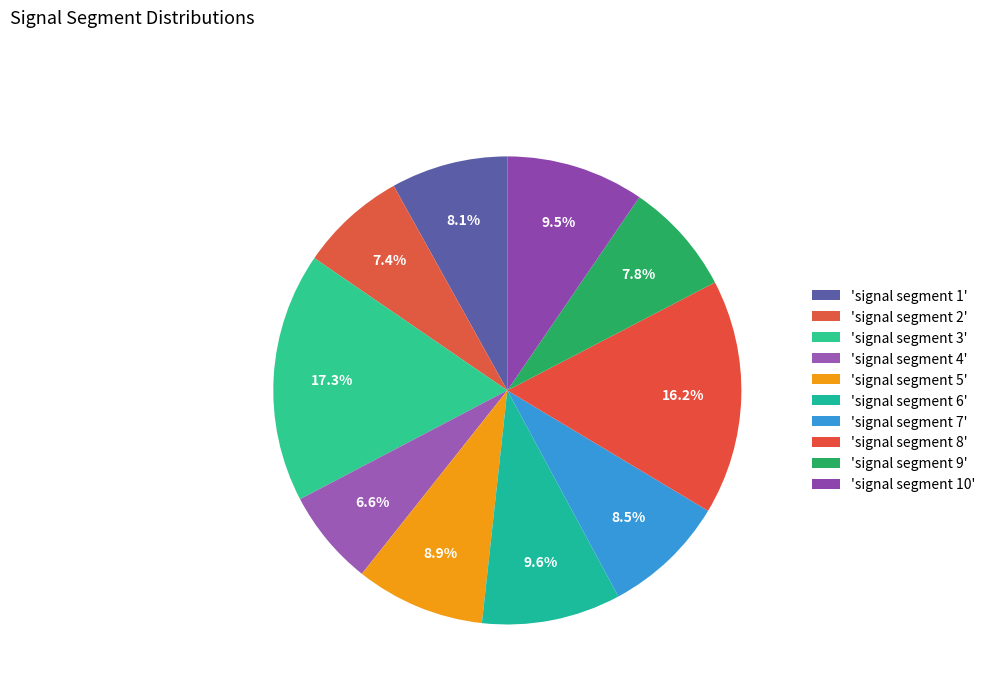

To the nearest percent, what is the average slice percentage?

10%